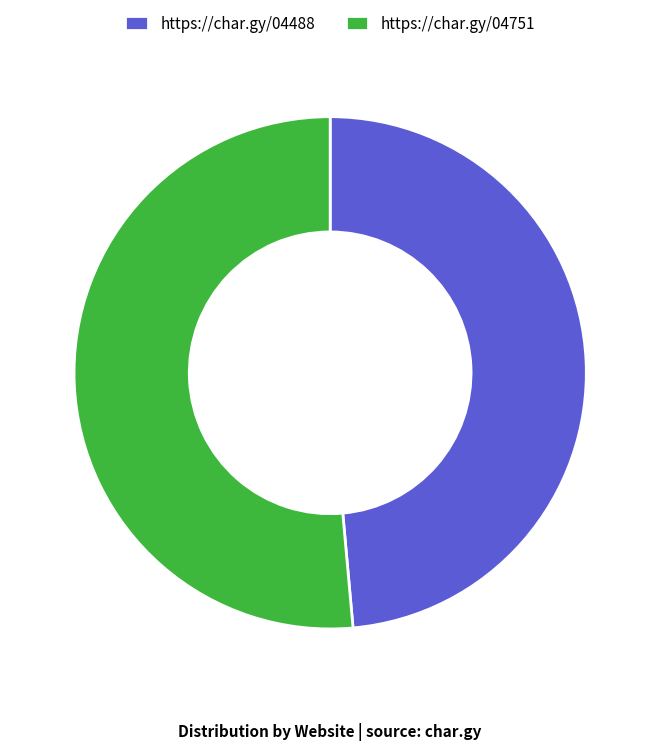

Is there any slice that represents more than half of the pie?

Yes